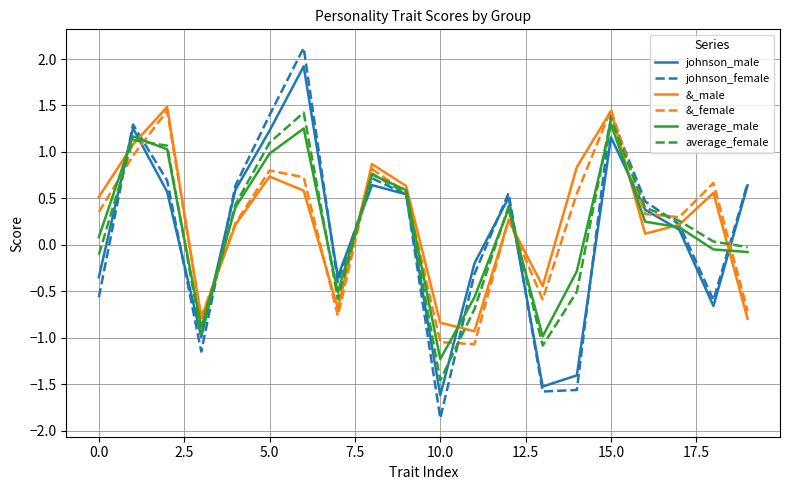

Which series has the widest spread of values?

johnson_female